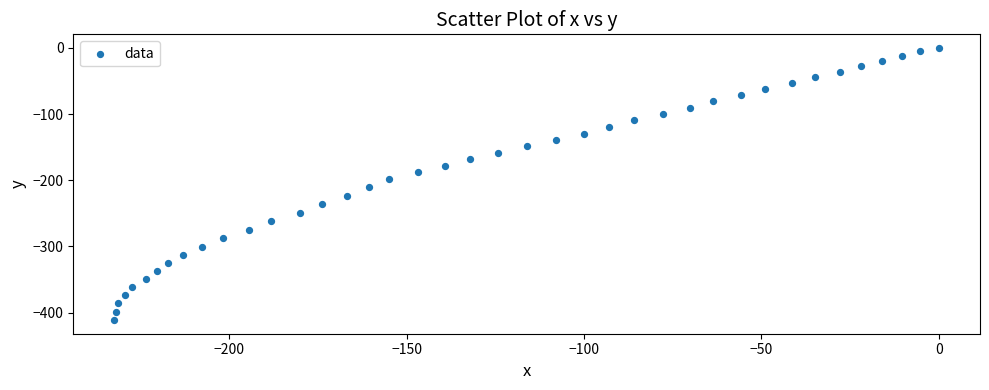

What is the range of Y values (max minus min)?

411.5